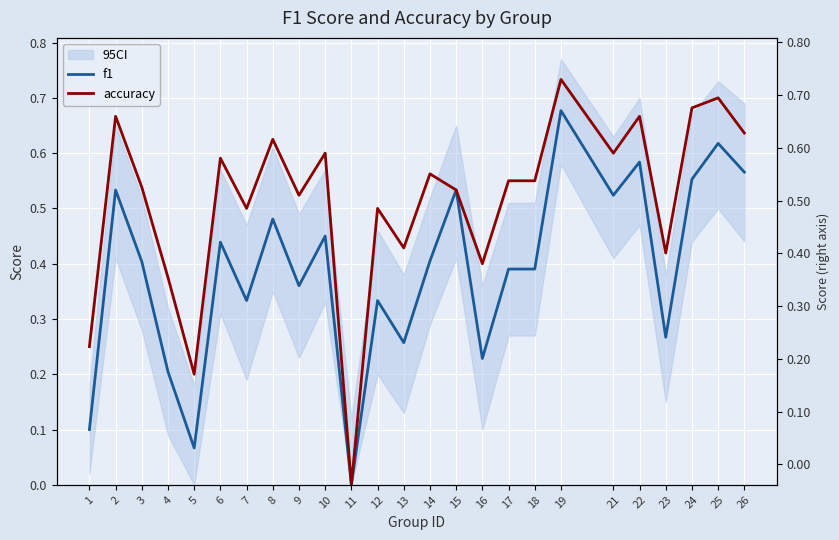

List the series in order of their peak value, highest first.

accuracy, f1